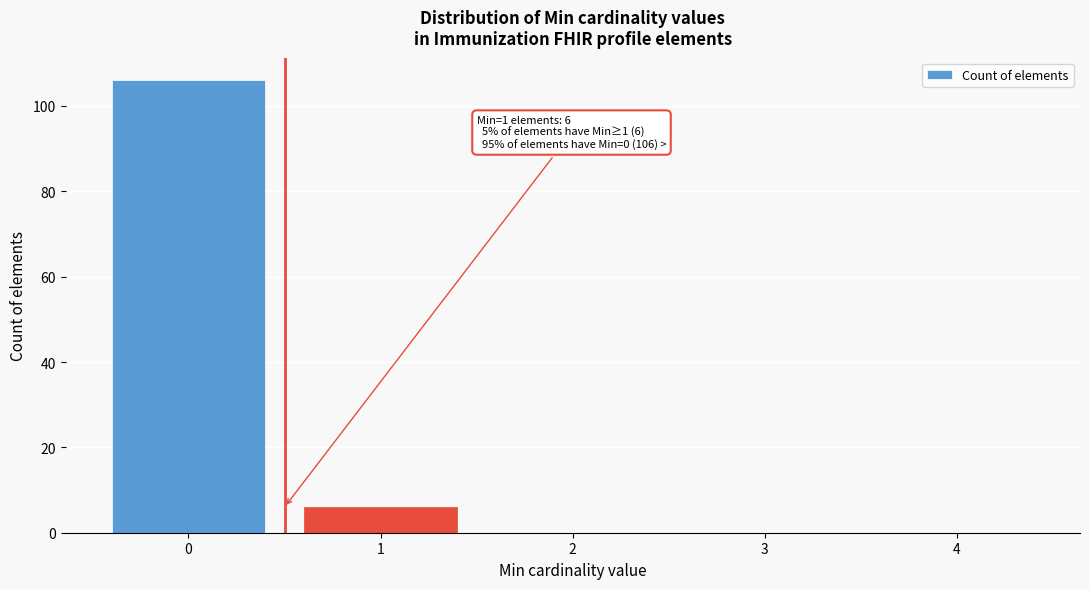

Reading left to right, list all the values displayed in this chart.

0=106	1=6	2=0	3=0	4=0